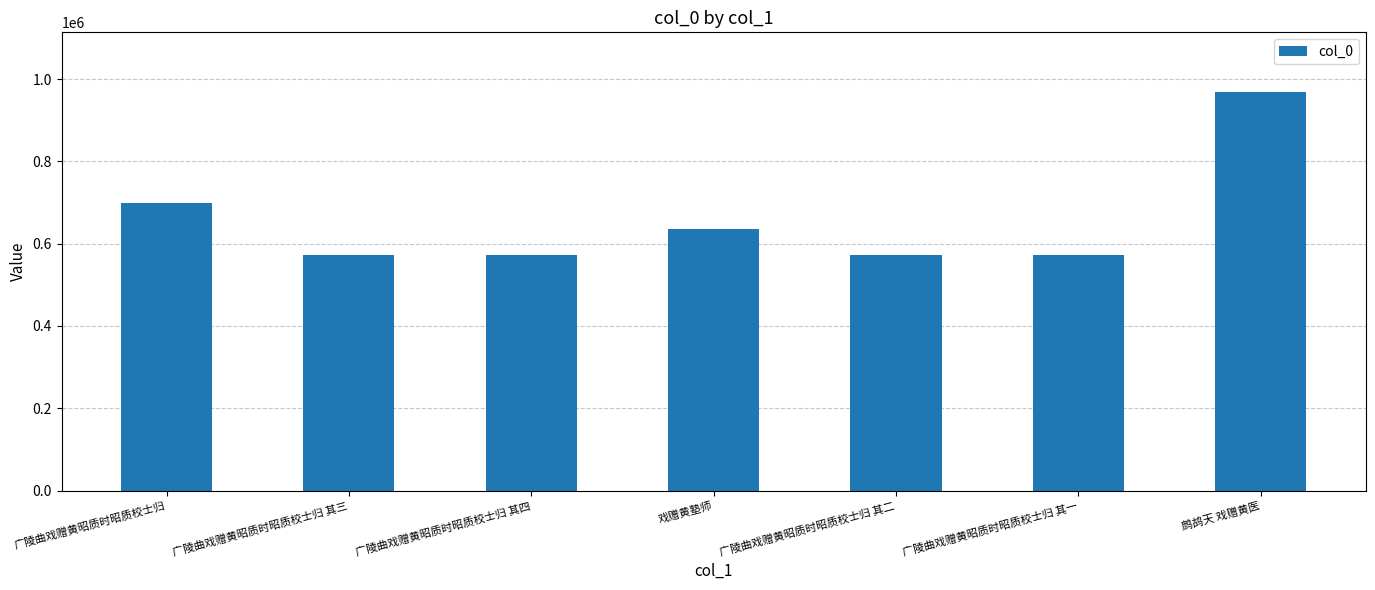

The chart shows a value of 634913 at 戏赠黄塾师. True or false?

True